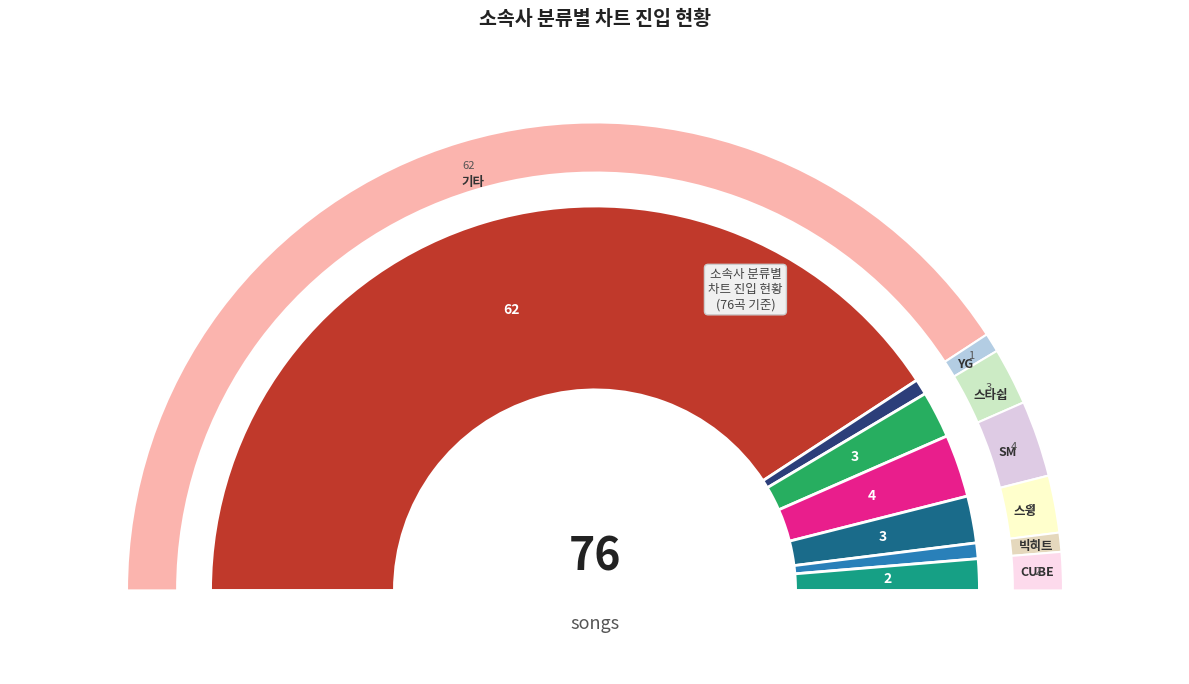

True or false: SM accounts for 12% of the total.

False